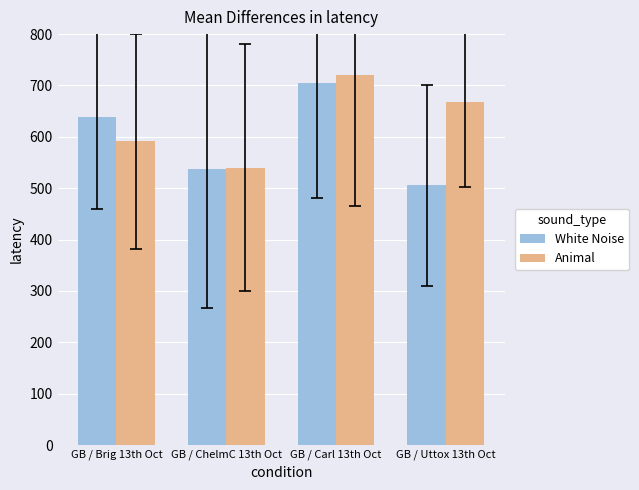

At how many categories does at least one series exceed 700?

1